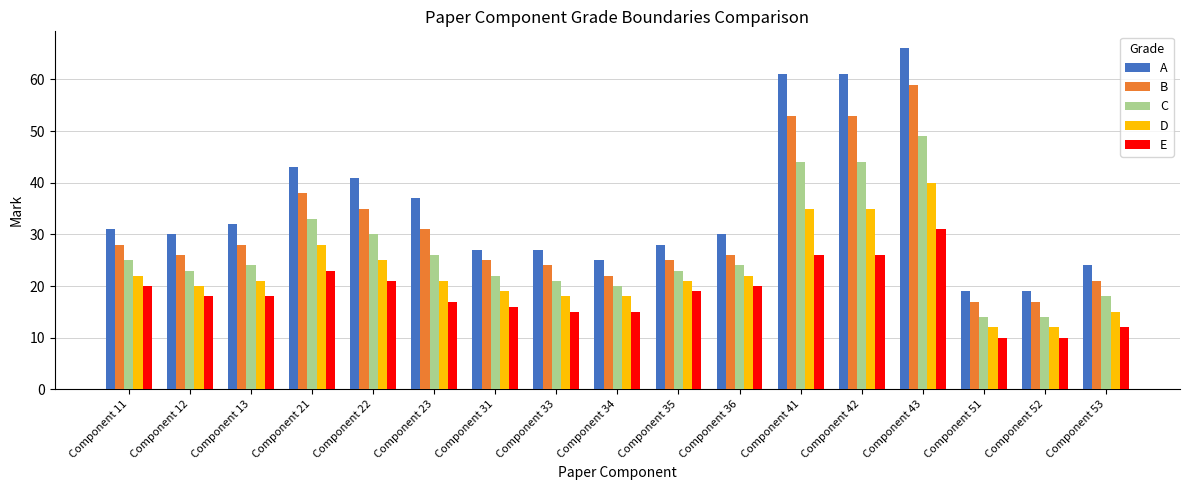

Between Component 13 and Component 52, which series saw the biggest shift?

A